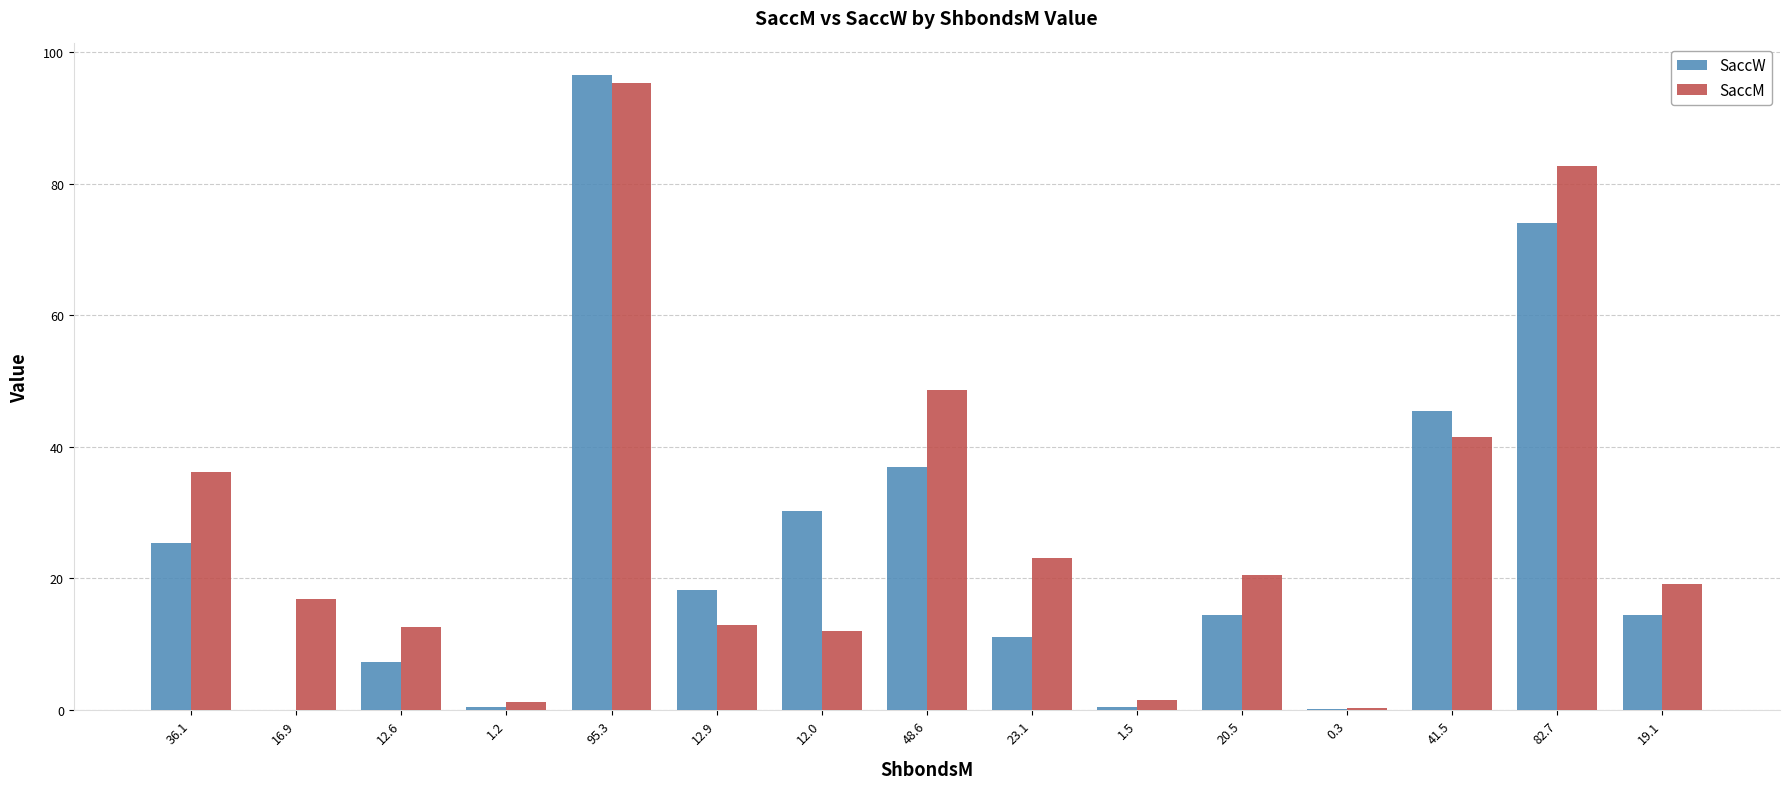

Where is SaccM nearest to the value 47?

48.6